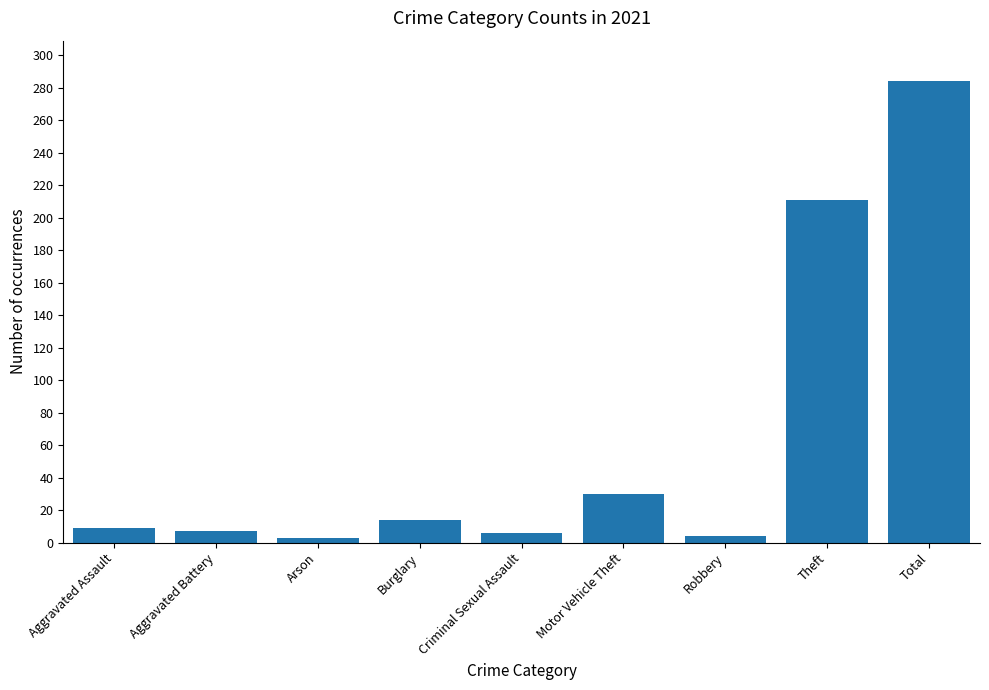

What is the minimum value shown in the chart?

3